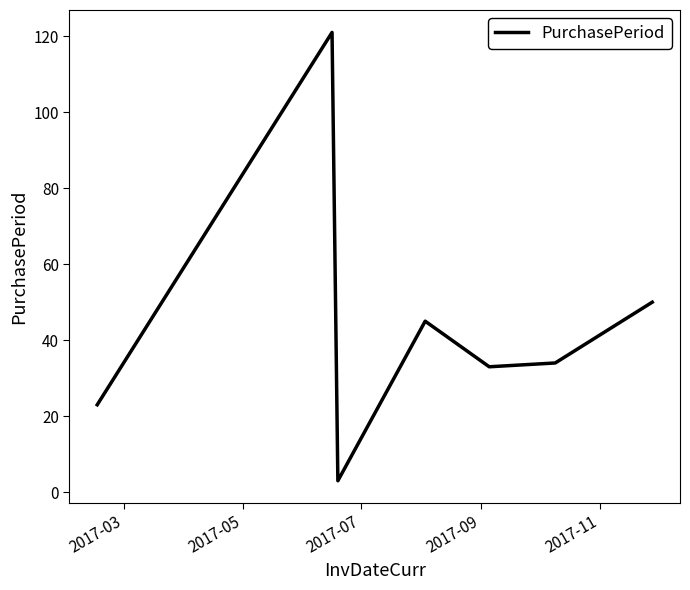

What is the difference between the second highest and second lowest values?

27